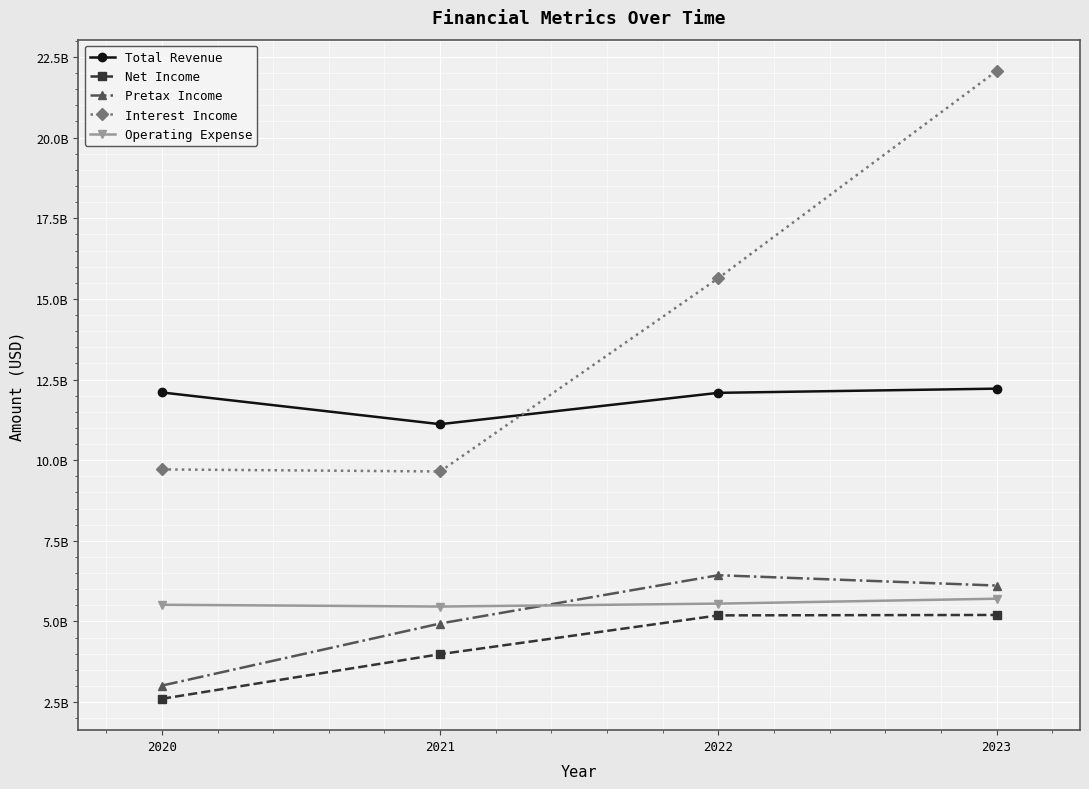

What are all the series names shown in the legend?

Total Revenue, Net Income, Pretax Income, Interest Income, Operating Expense